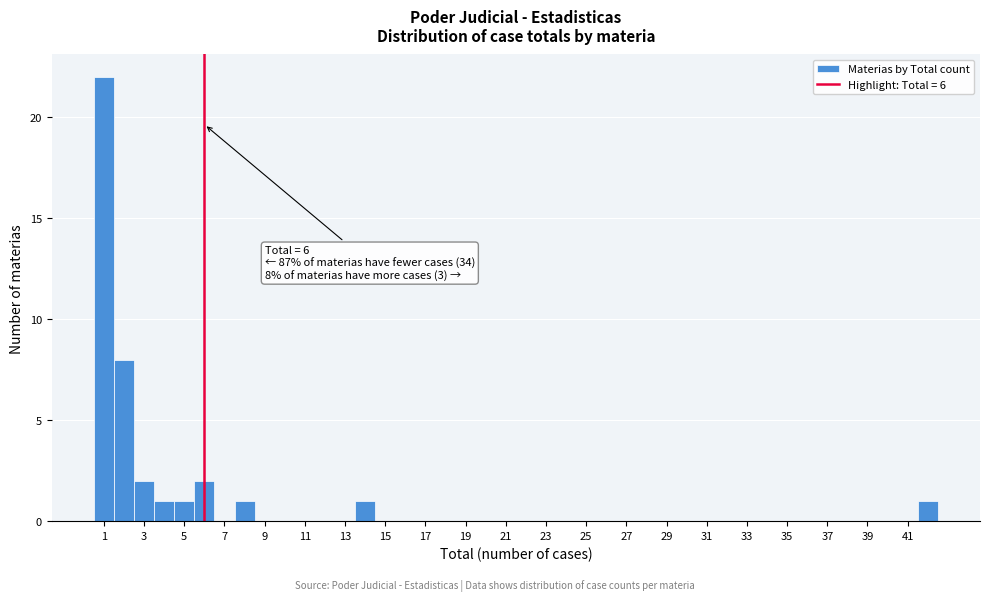

Over which range of the x-axis is the bar tallest?

0.5 to 1.5